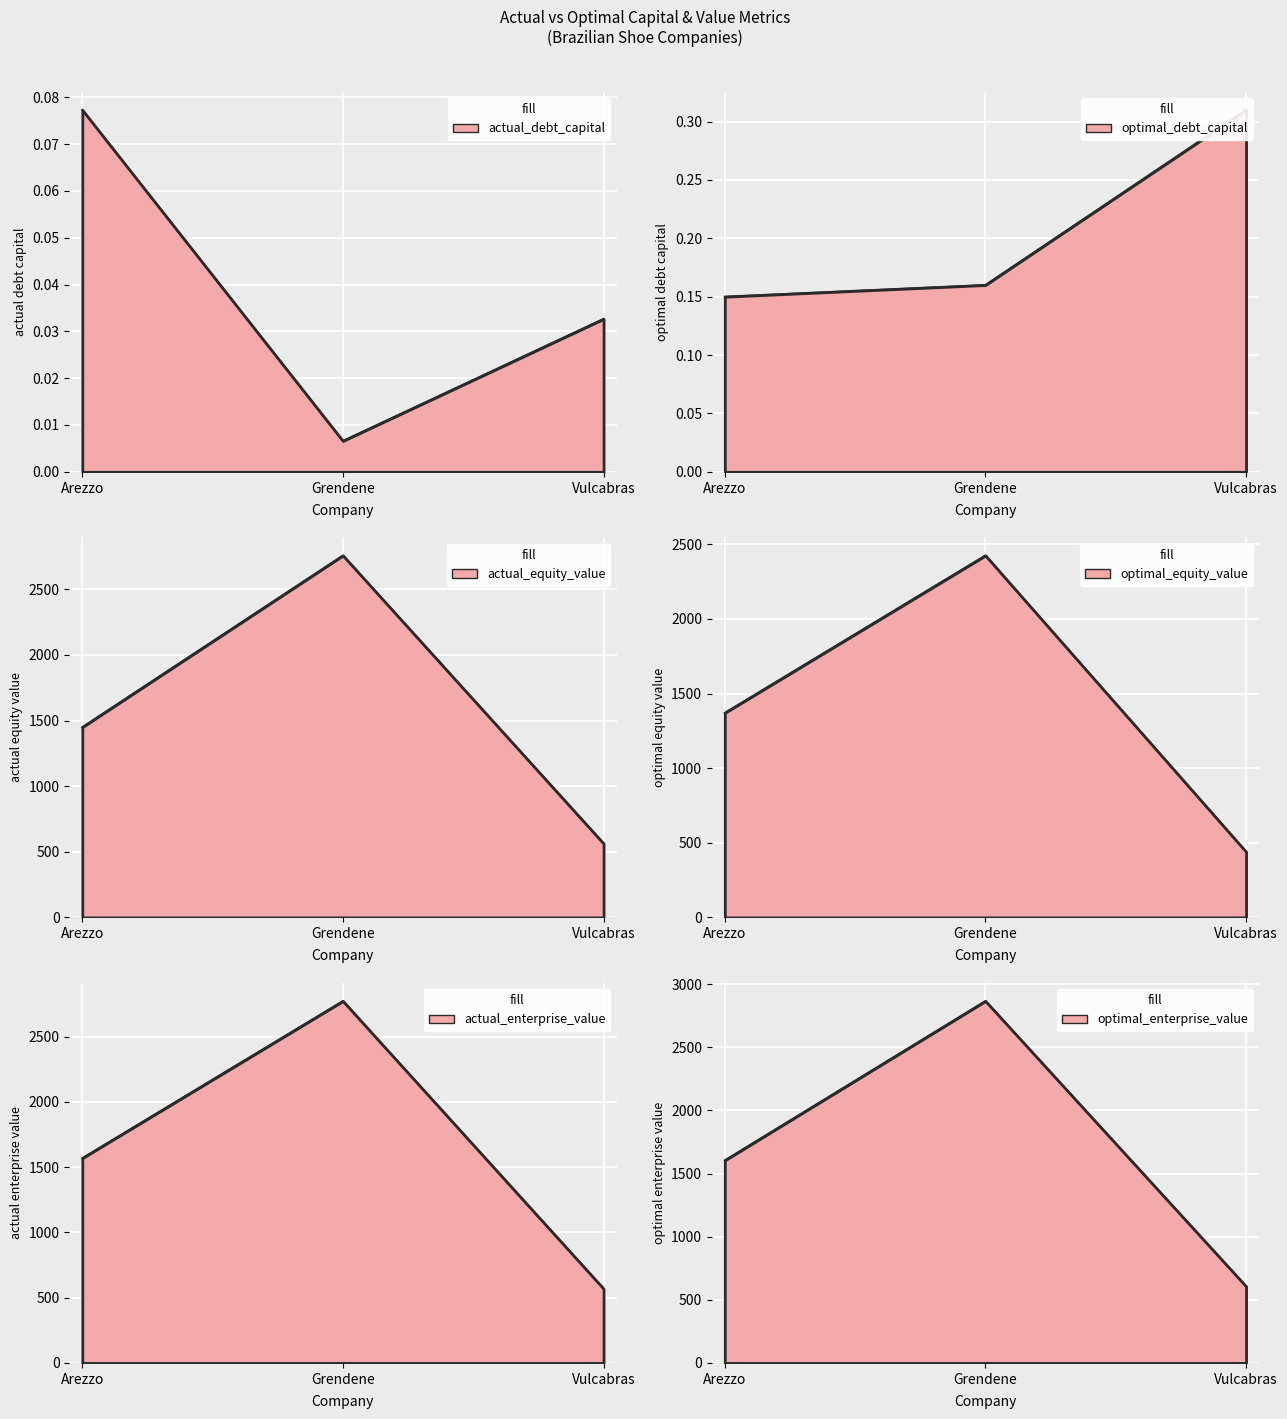

What is the sum of the actual_enterprise_value values at Grendene and Vulcabras?

3340.8